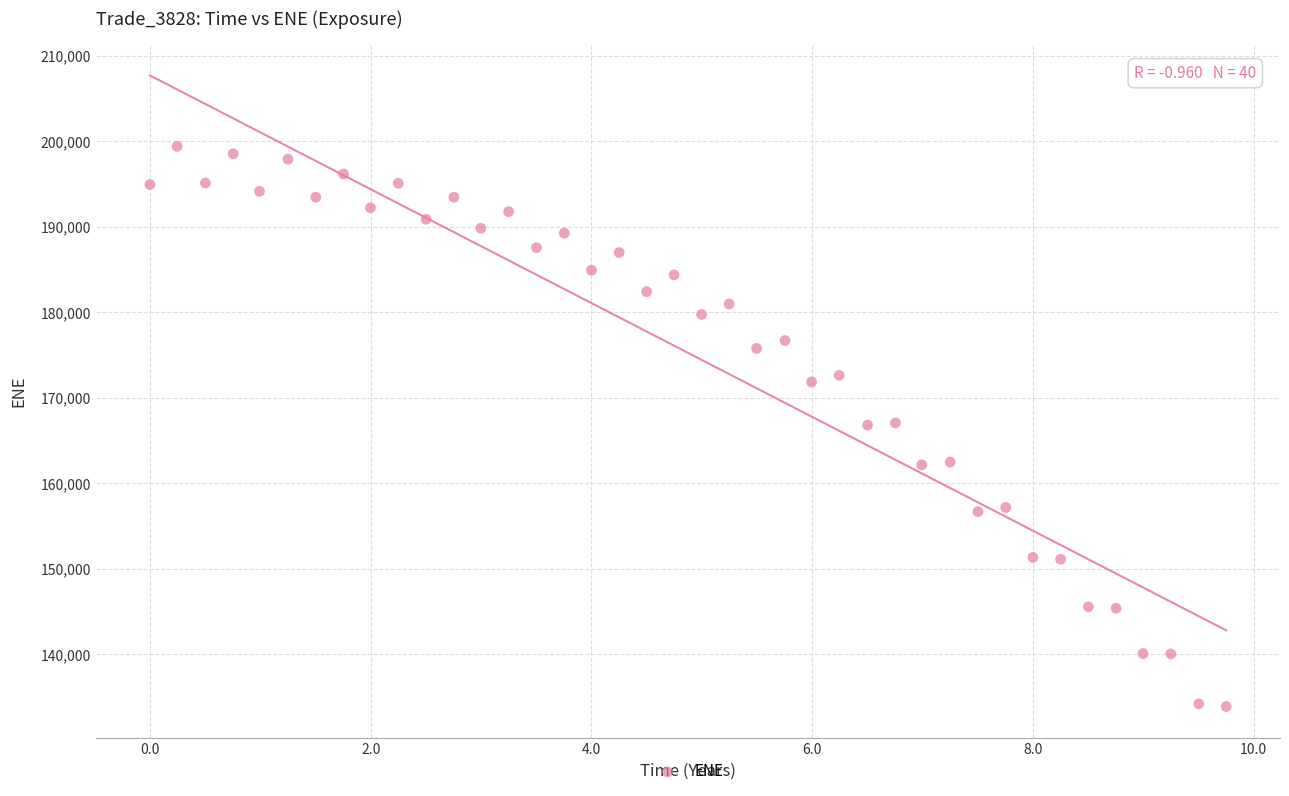

What is the range of Y values (max minus min)?

65542